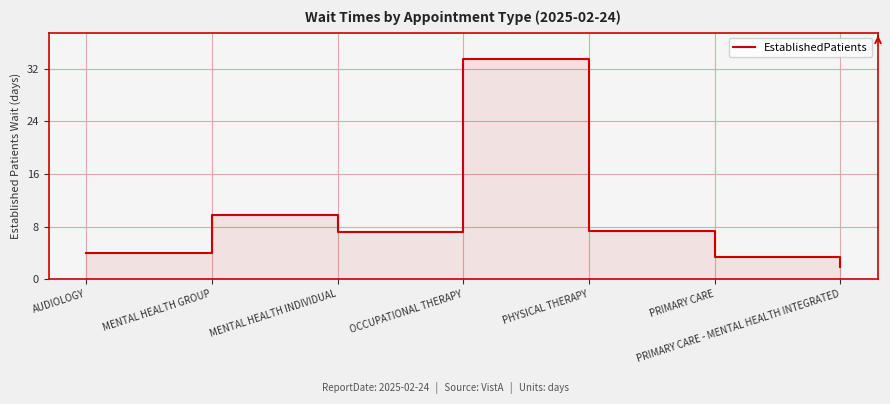

What is the label of the 3rd point from the left?

MENTAL HEALTH INDIVIDUAL